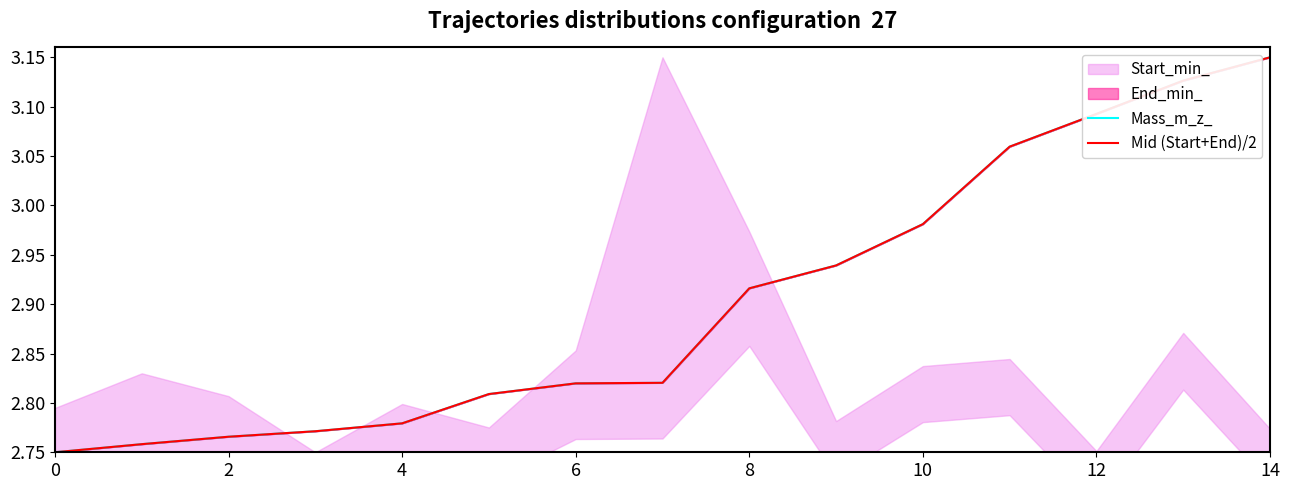

What is the difference between the maximum and minimum values in the Mid (Start+End)/2 series?

0.4